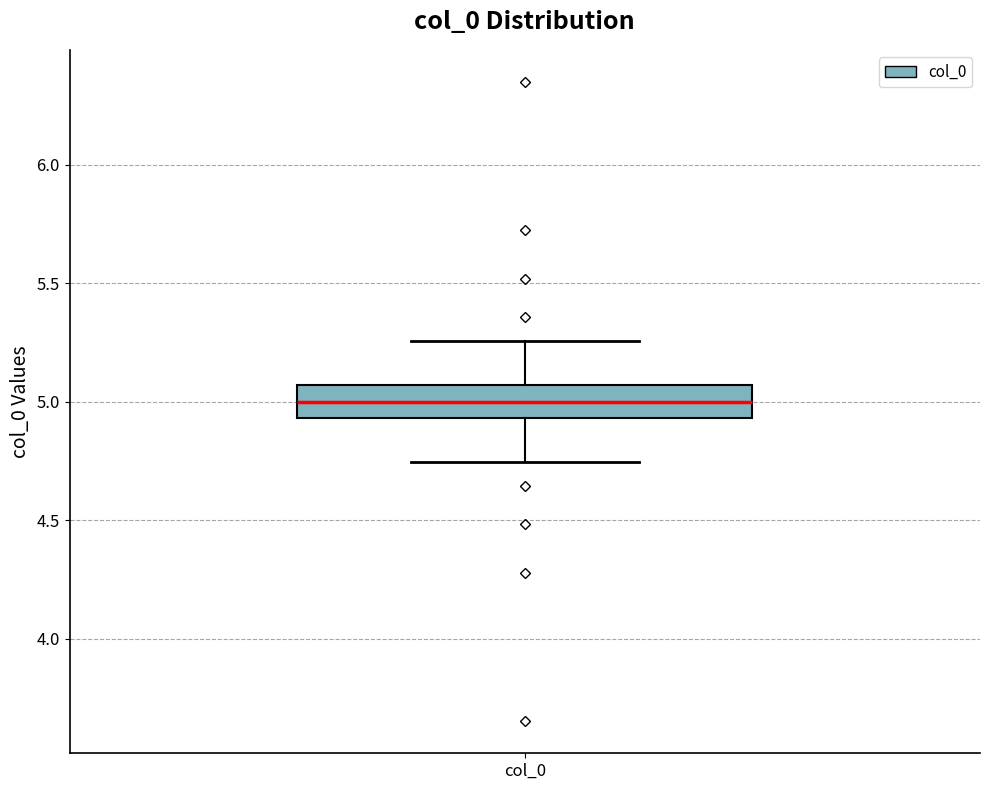

Where does the lower whisker of the box for col_0 end on the y-axis? The values are not printed on the chart, so give them approximately, as read against the axis.

4.75